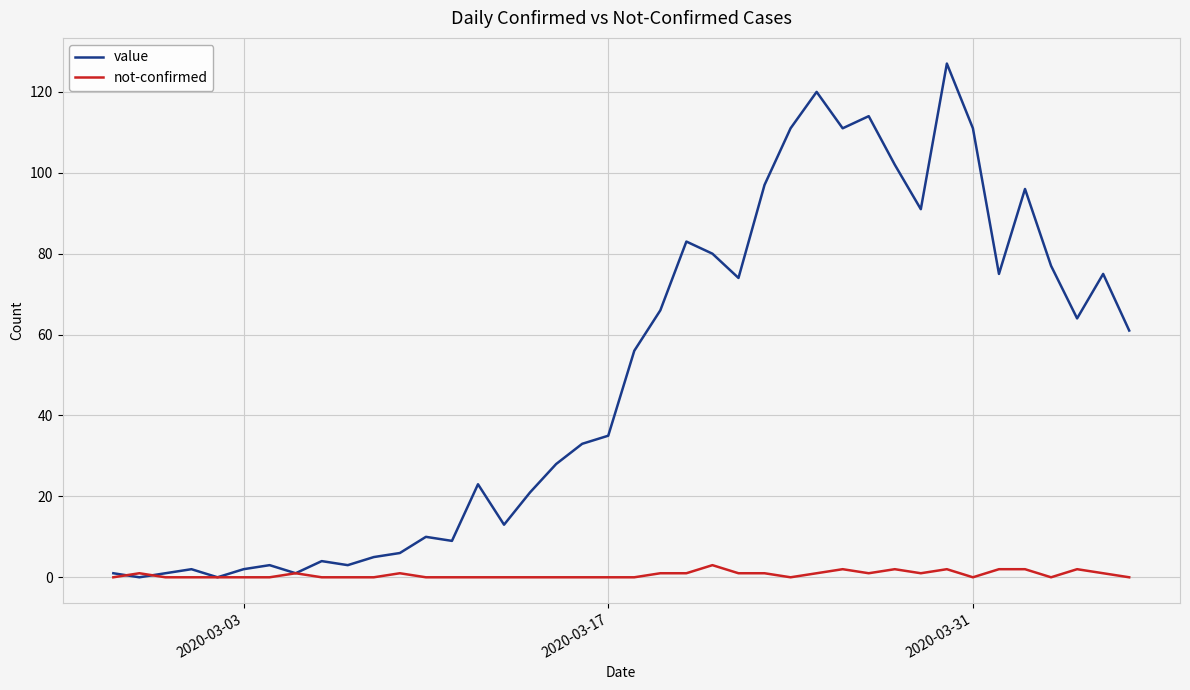

Rank the series by their average value, from lowest to highest.

not-confirmed, value